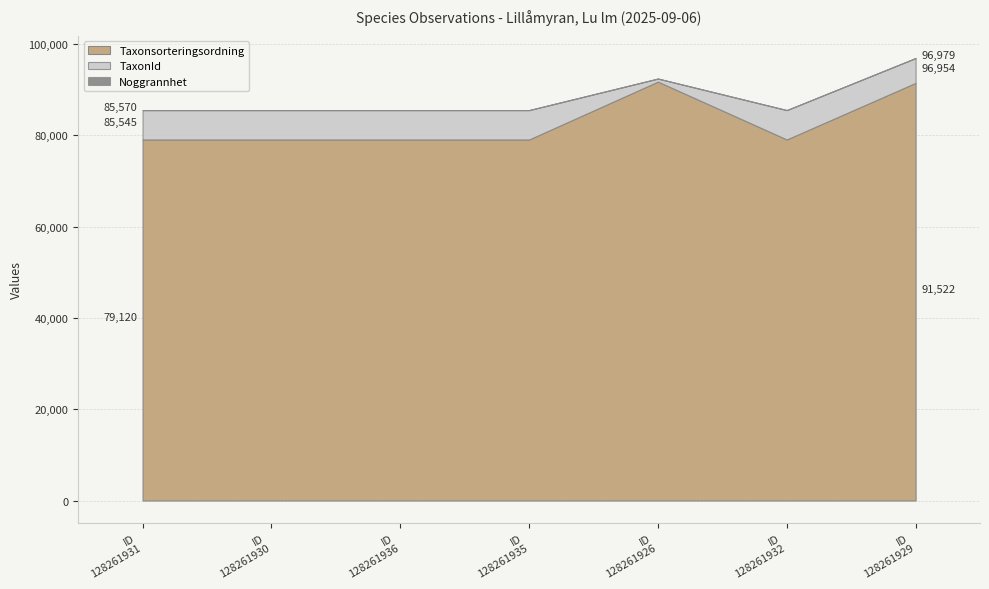

True or false: Taxonsorteringsordning has more than 0 points higher than both neighbors.

True